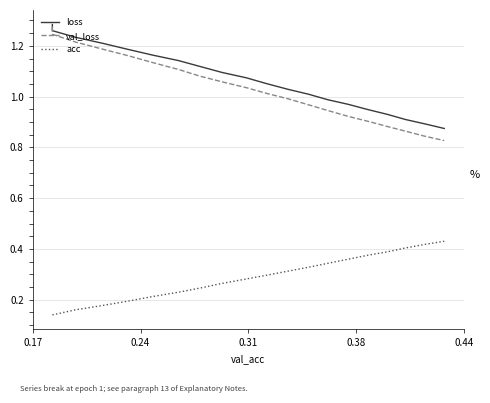

At how many categories does at least one series exceed 1?

13